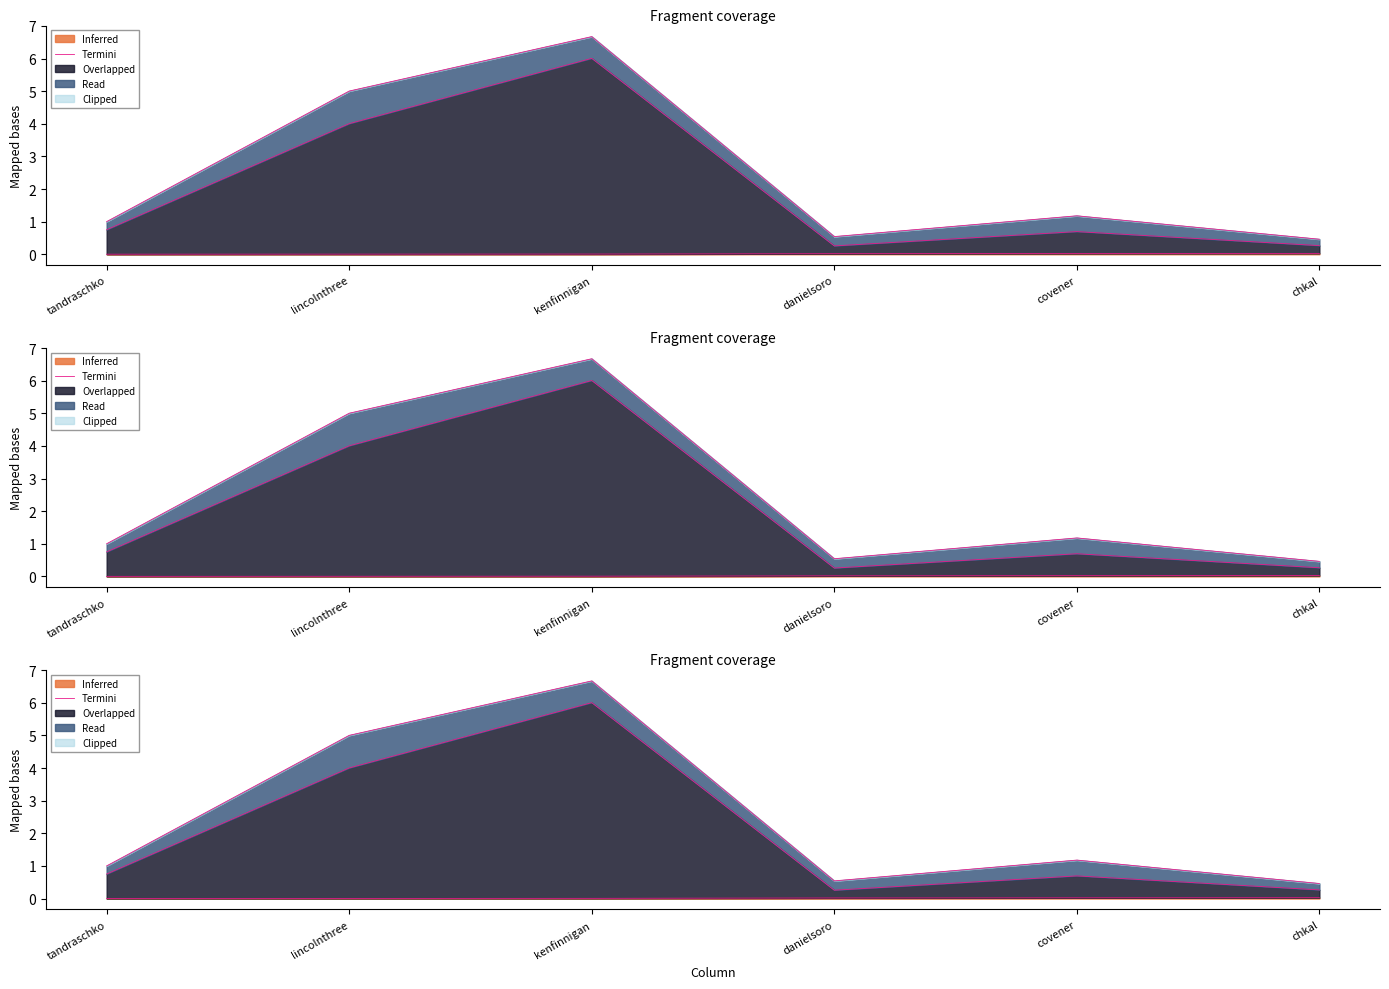

What is the label of the 6th point from the left?

chkal